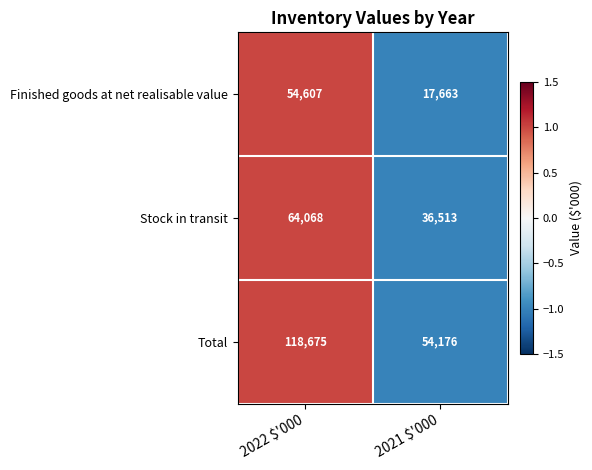

What is the maximum value for Stock in transit?

64068